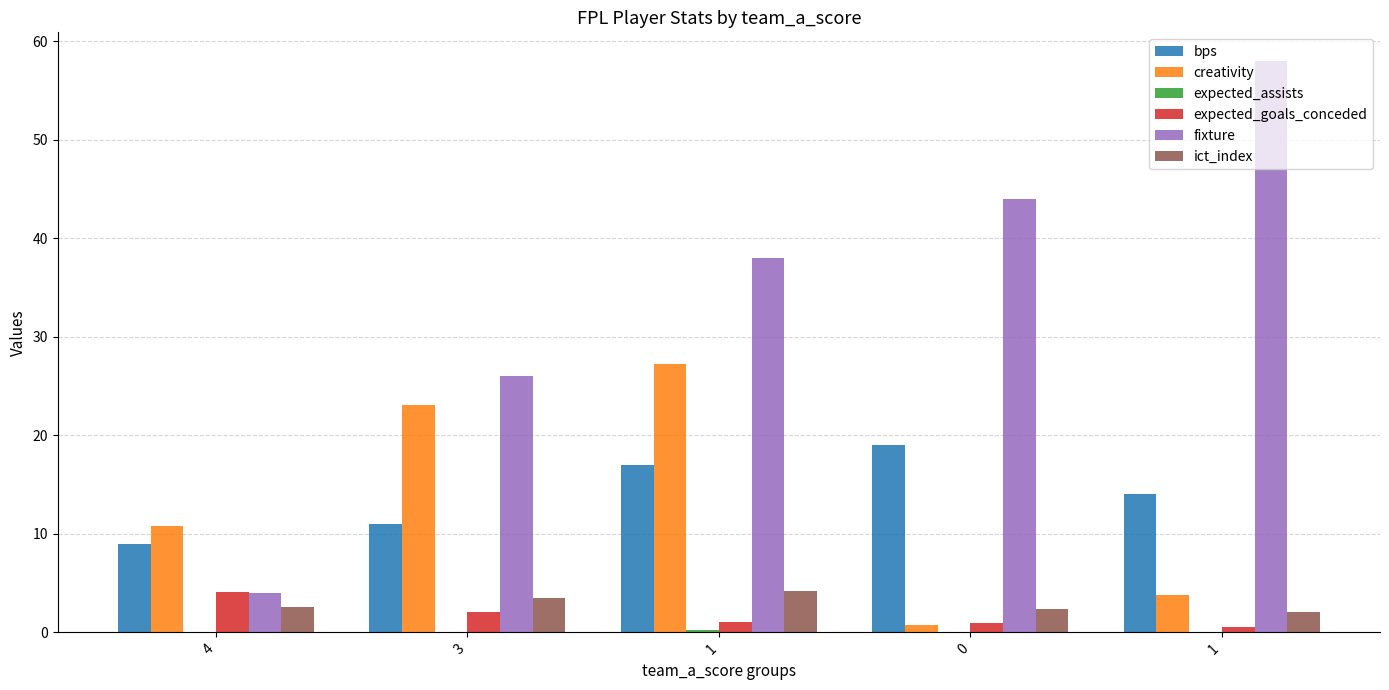

What is the difference between the maximum and minimum values in the bps series?

10.0